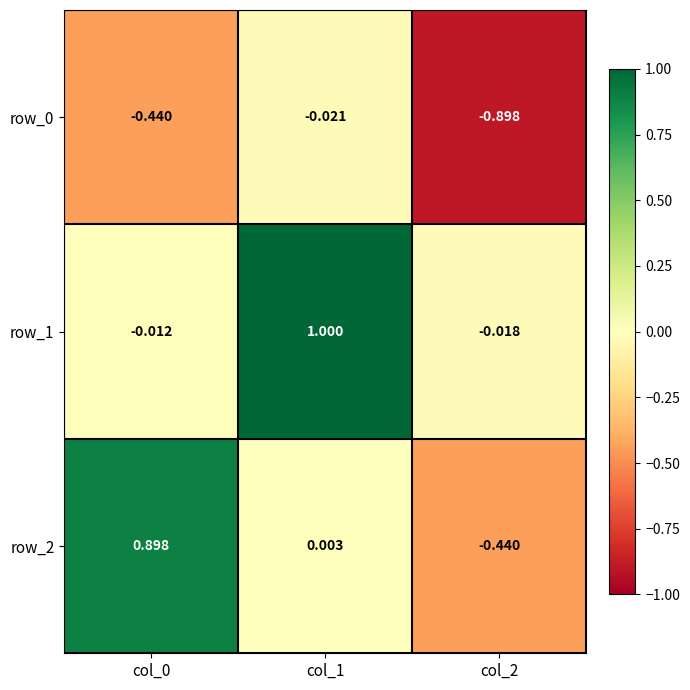

True or false: row_1 has a value of 1.0 at col_1.

True